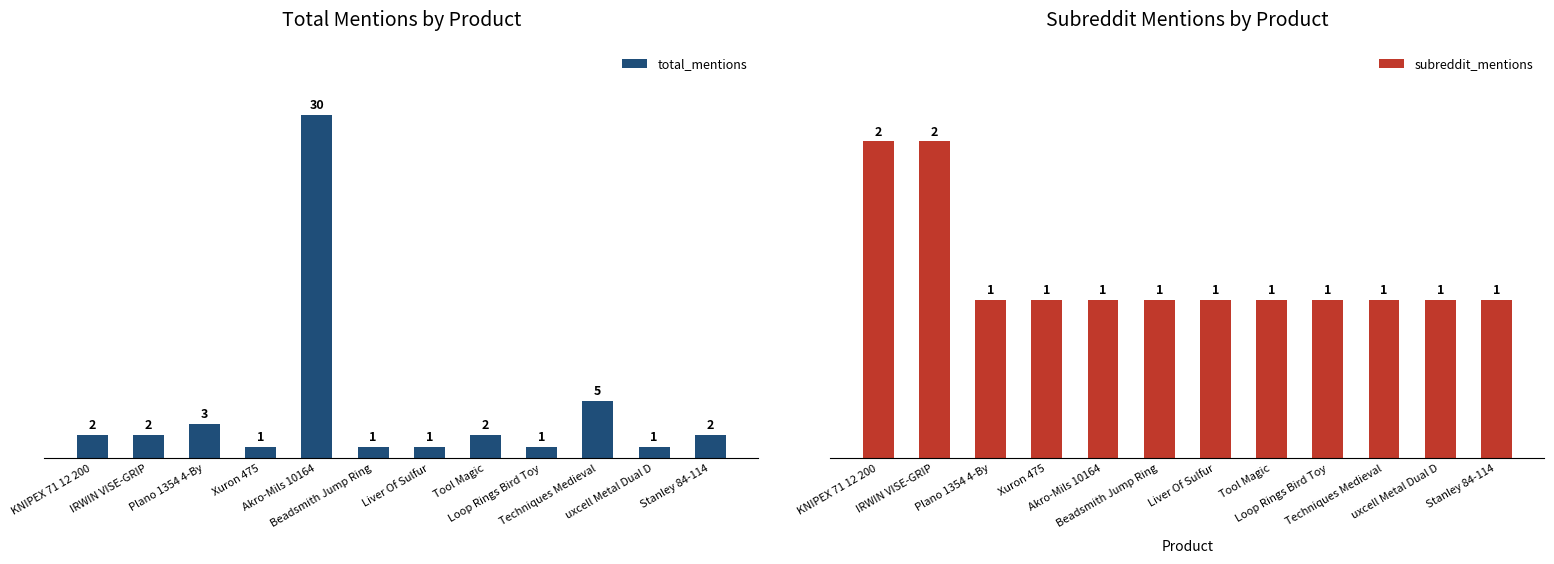

At which label does total_mentions first exceed 2?

Plano 1354 4-By